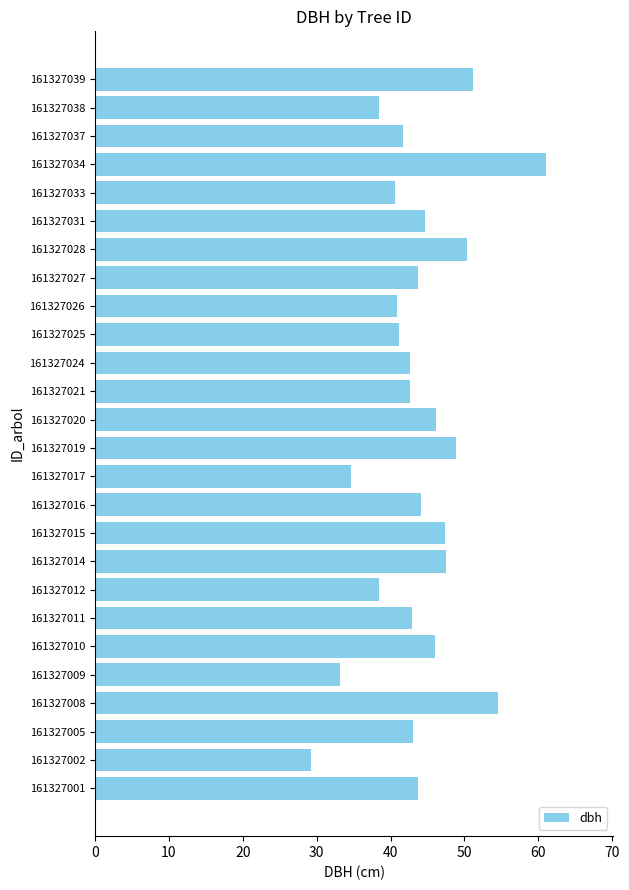

The chart shows a value of 16.1 at 161327017. True or false?

False